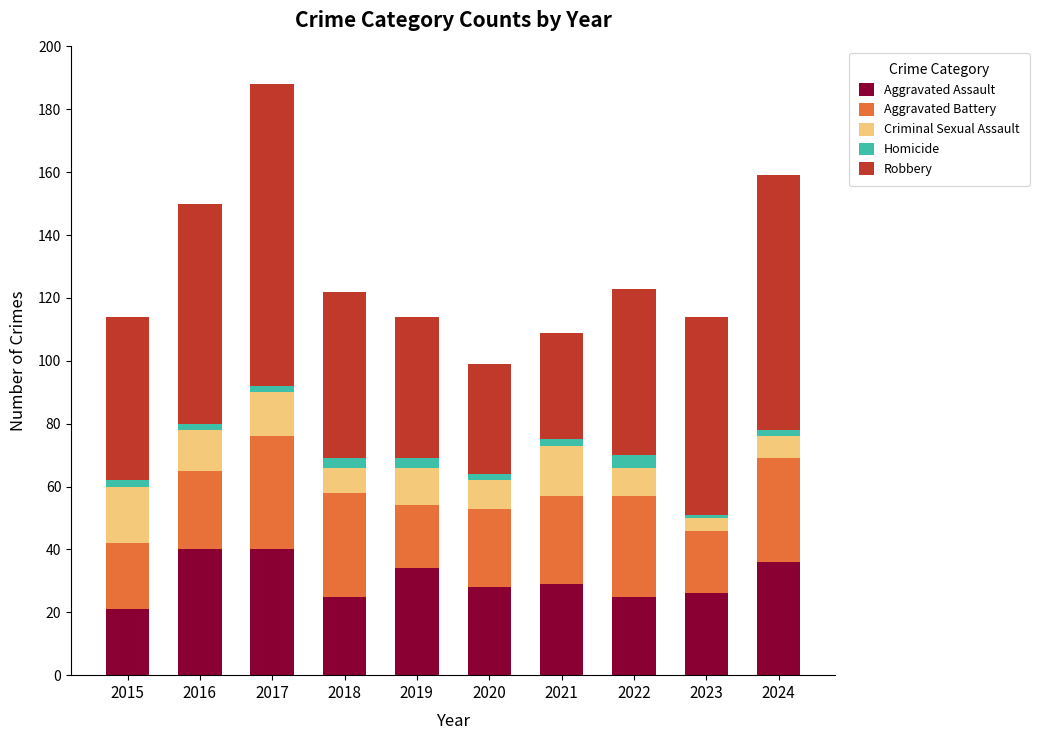

Is it true that Aggravated Assault equals 40 at 2017?

True